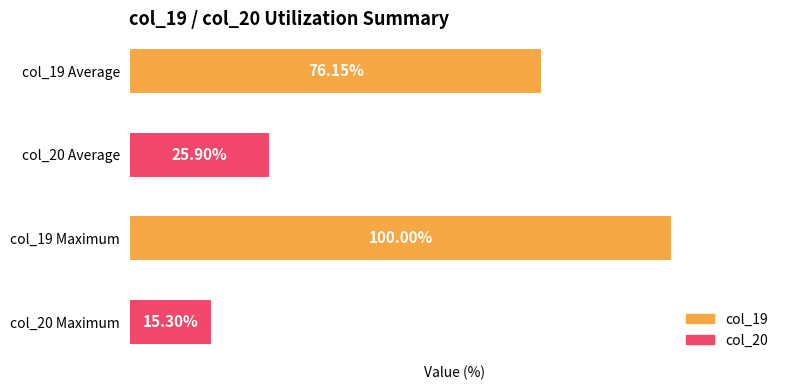

Between col_19 Average and col_20 Average, which is larger?

col_19 Average